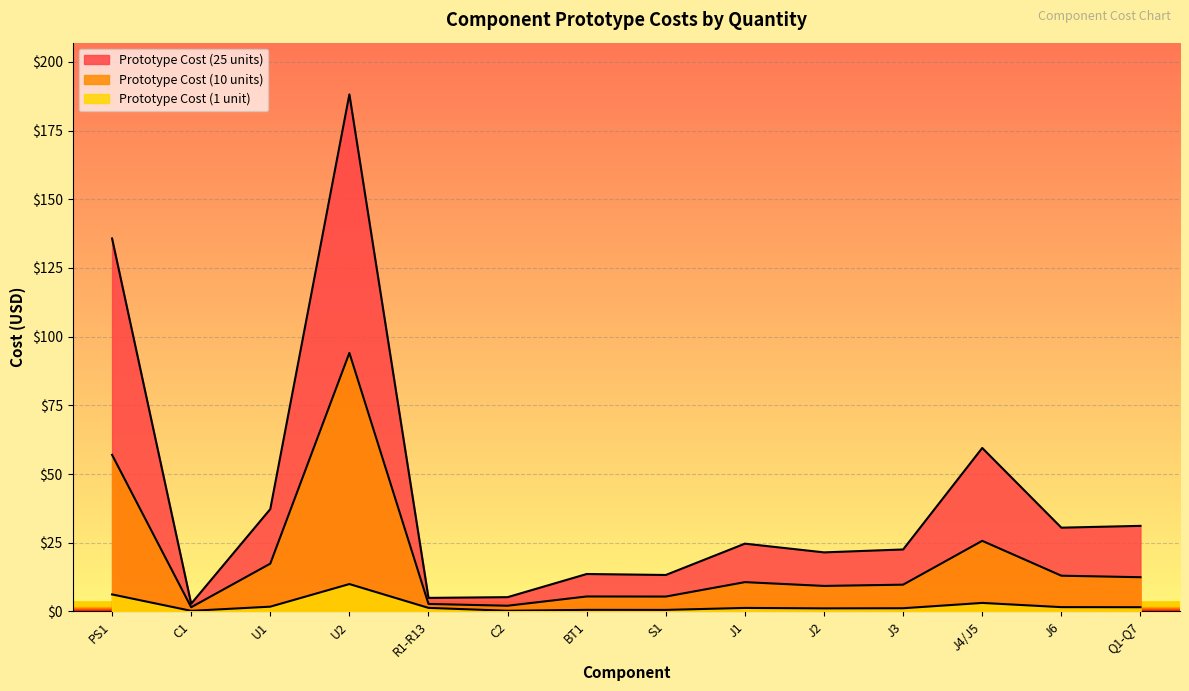

At which category does Prototype Cost (1 unit) reach its first local valley?

C1